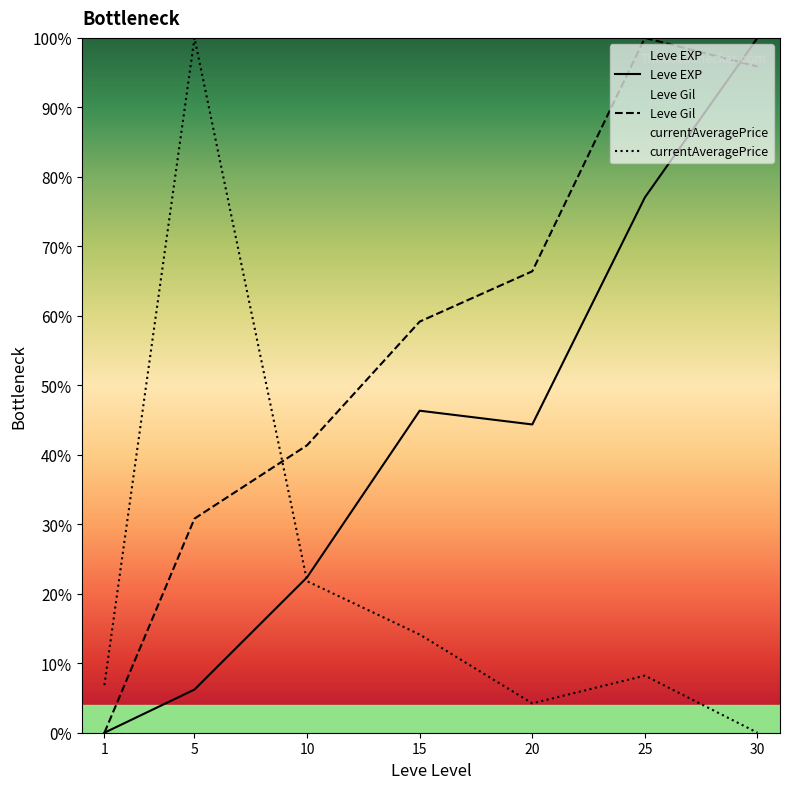

What is the difference between the Leve EXP values at 30 and 1?

100.0